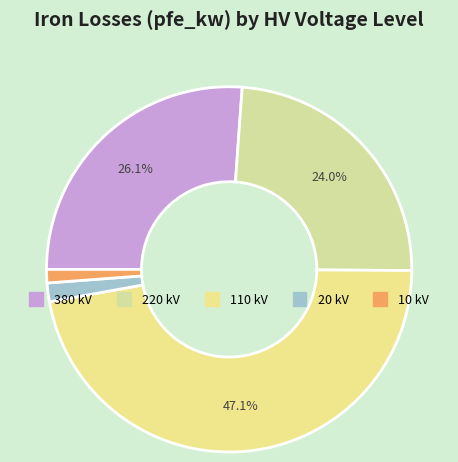

How many segments does this pie chart have?

5